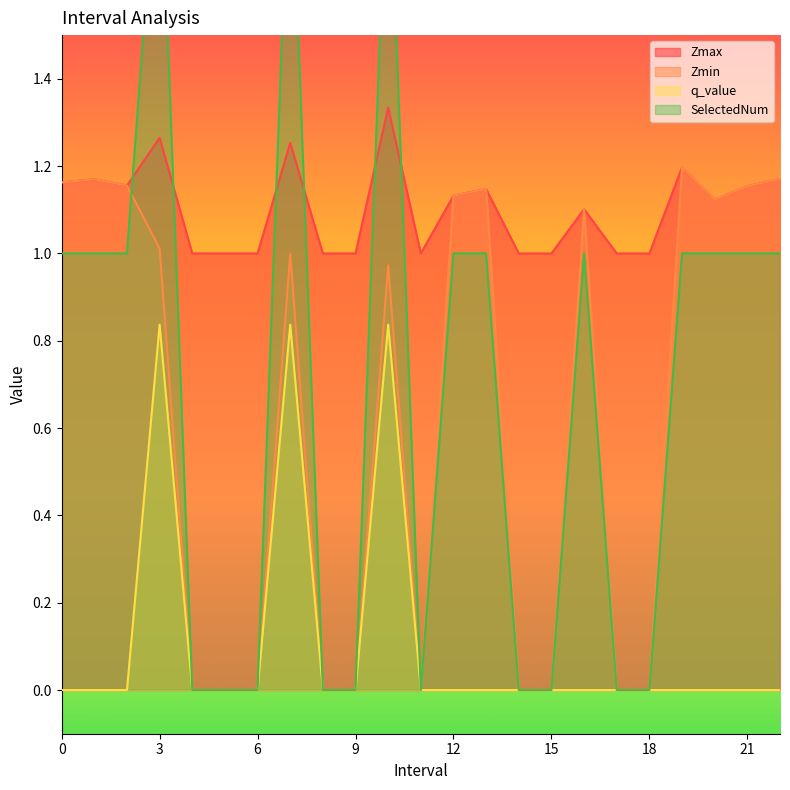

Which series has the largest range (max minus min)?

SelectedNum